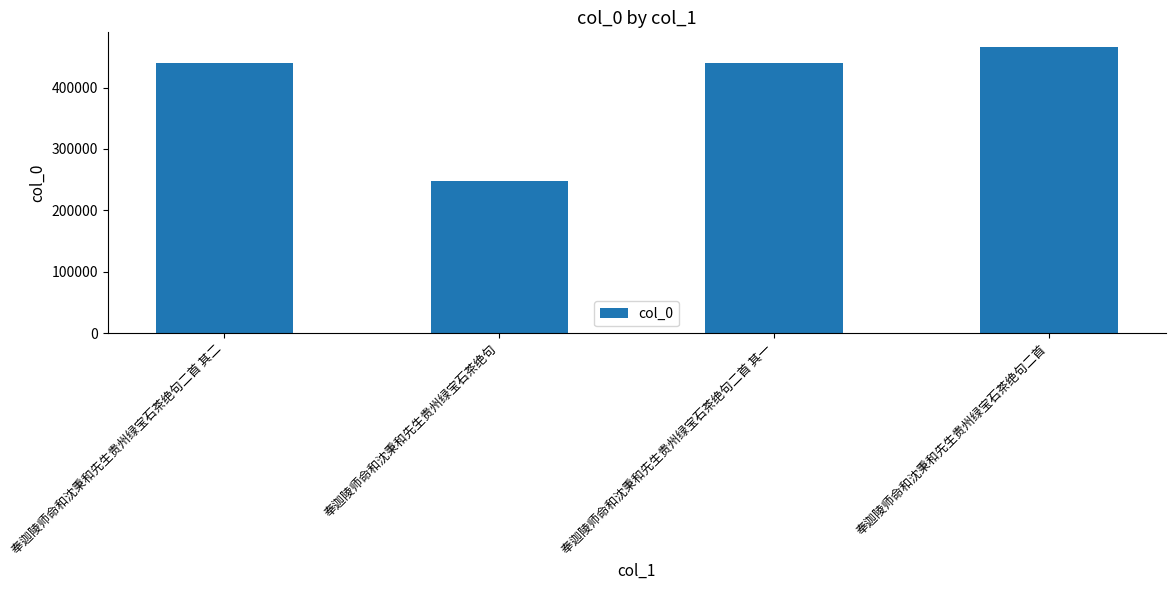

What is the maximum value shown in the chart?

466474